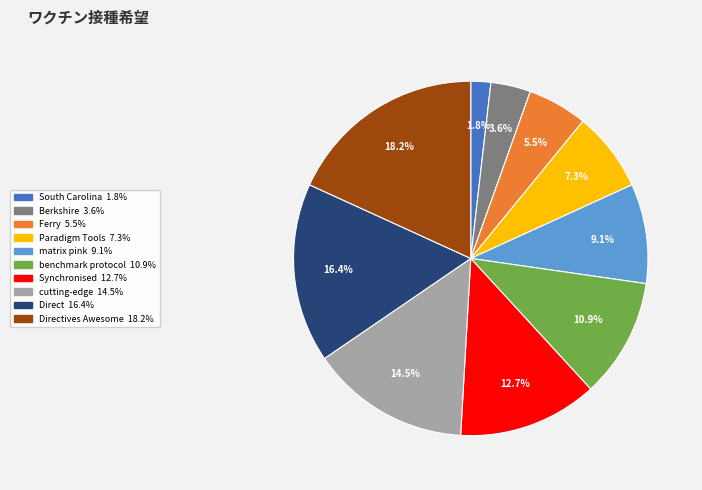

Does any single category account for the majority?

No